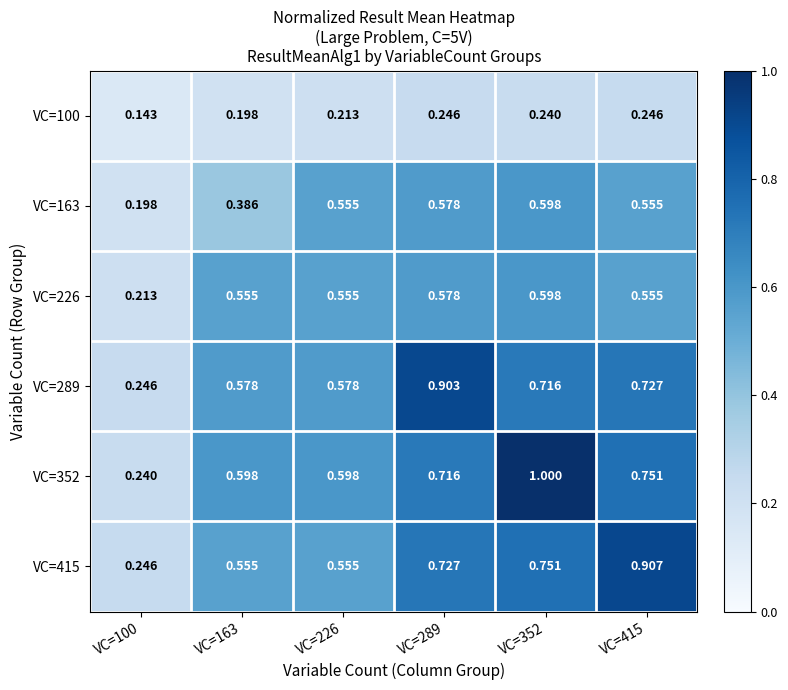

How many data points does each series have?

6